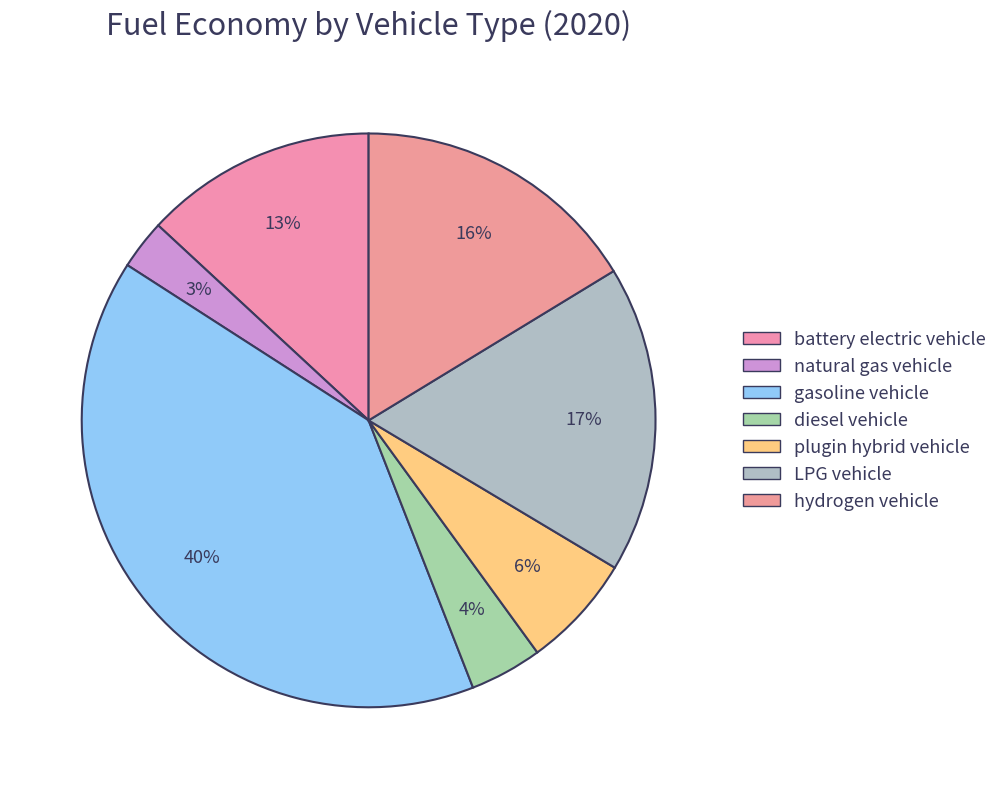

Combined, what portion of the pie is natural gas vehicle and plugin hybrid vehicle?

9.2%